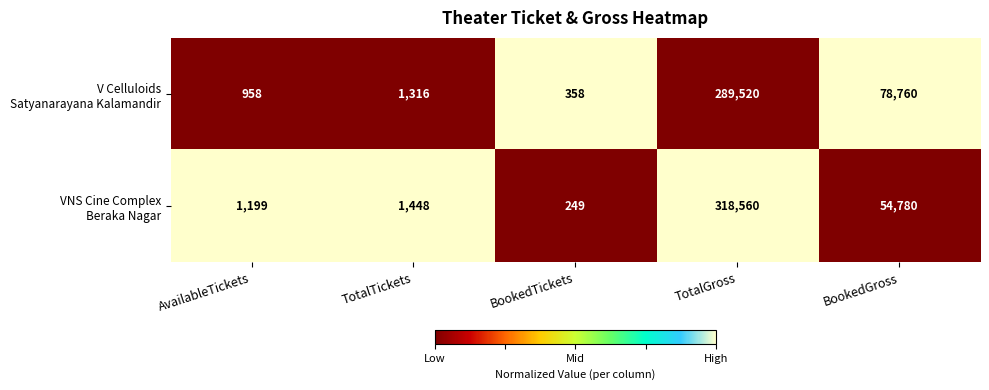

What is the total value across all series at AvailableTickets?

2157